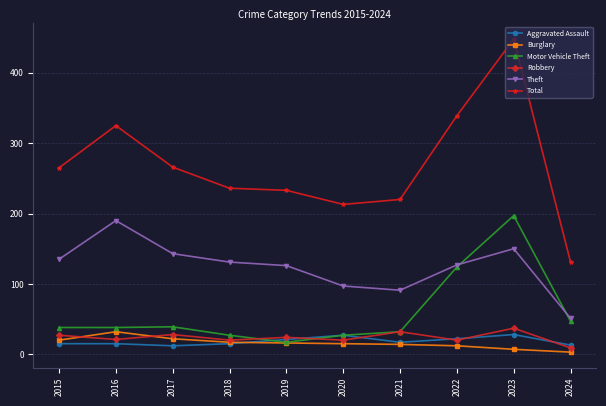

What is the sum of all Burglary values?

158